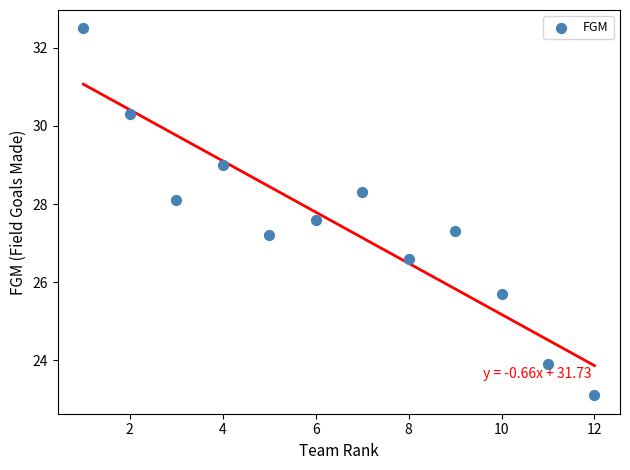

What is the average X value?

6.5